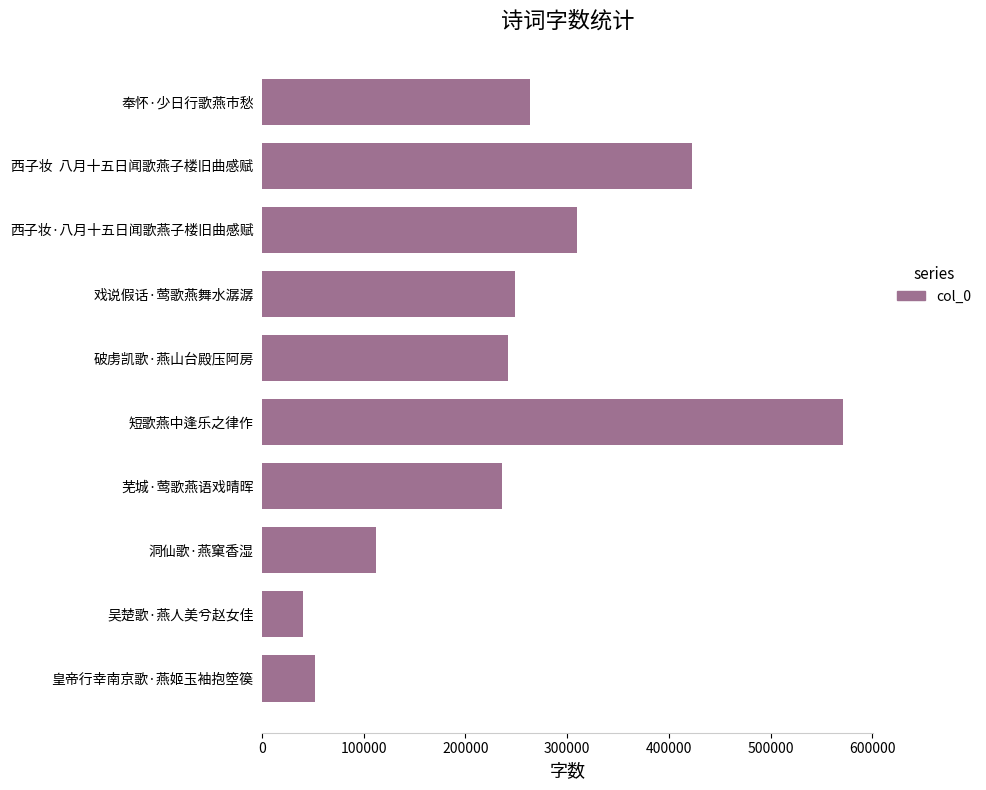

How many values are below 249264?

5